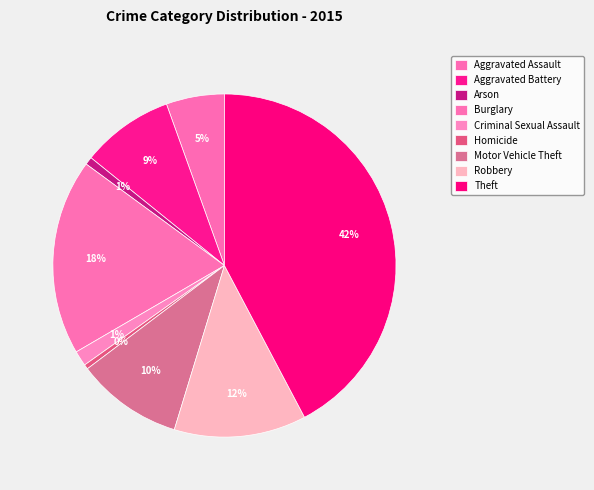

What portion of the pie excludes Motor Vehicle Theft?

90.0%